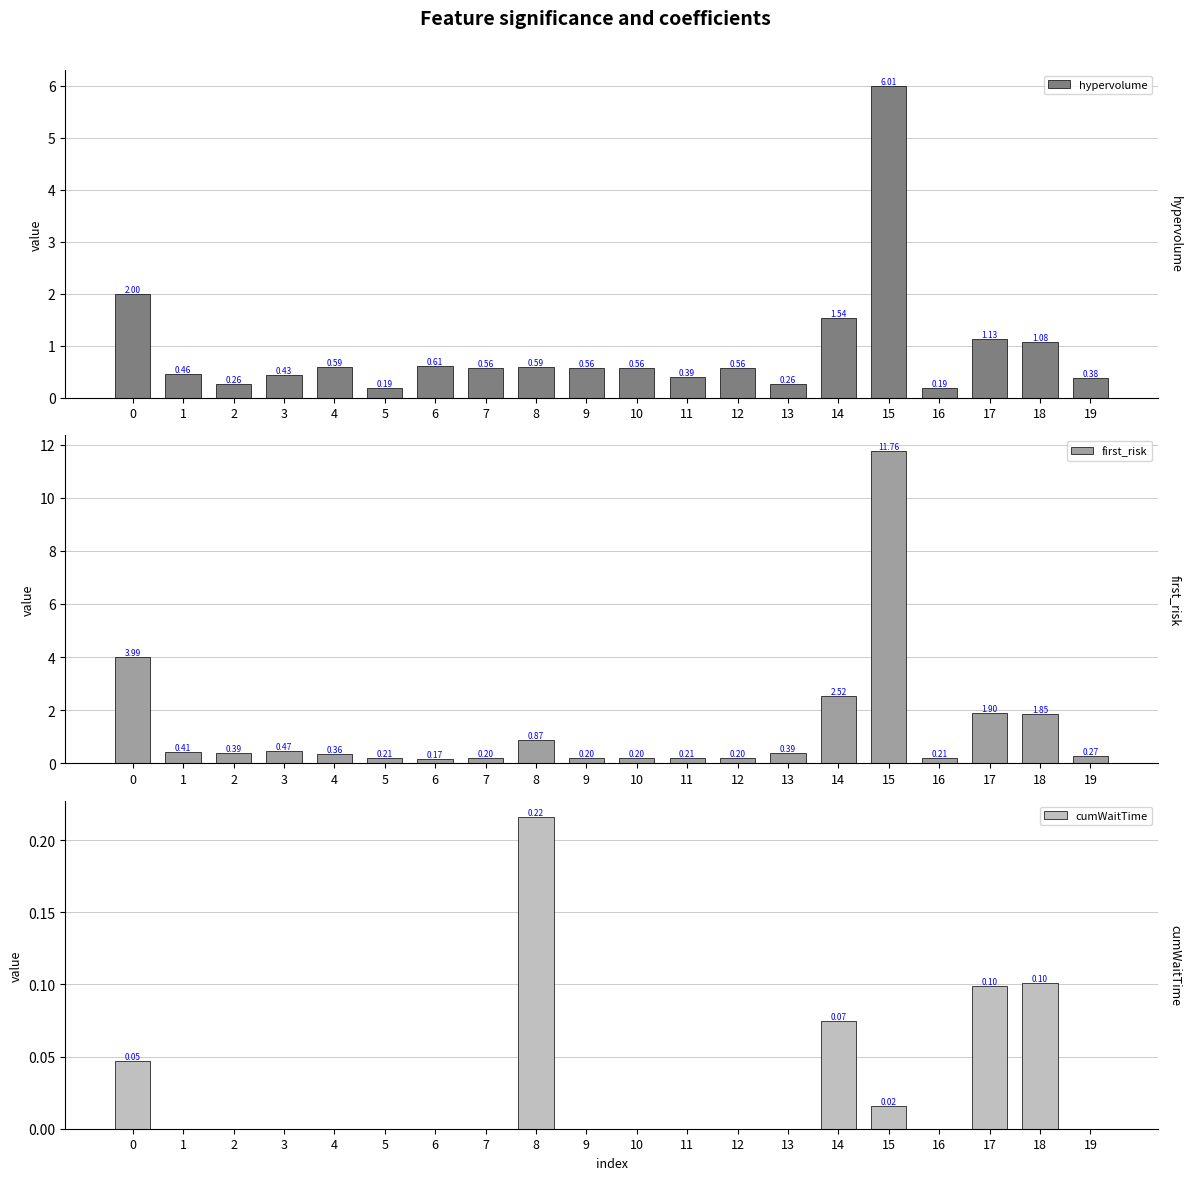

What is the value of the hypervolume bar at the 20th from the left?

0.4